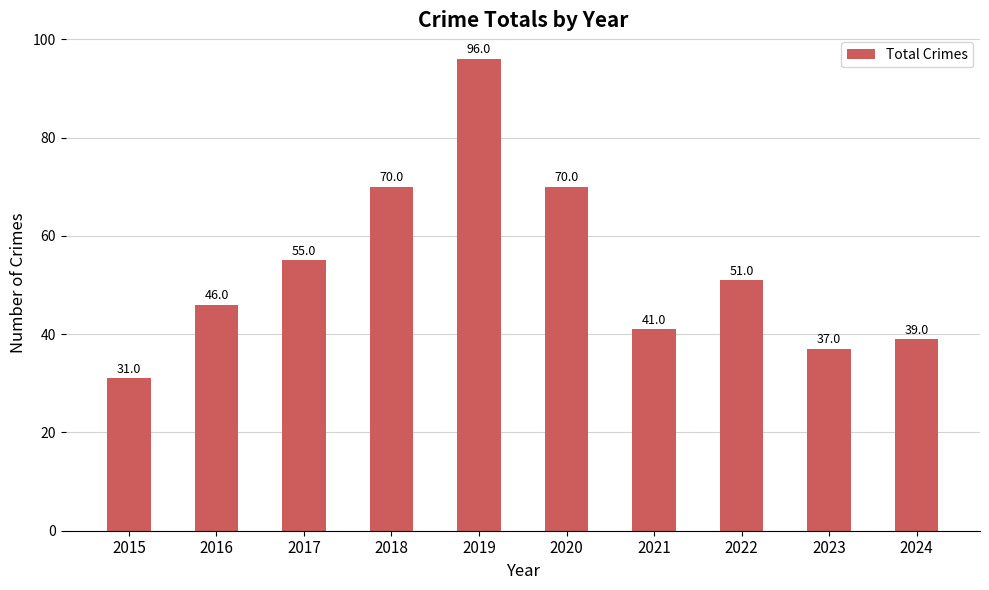

What is the difference between the second highest and minimum values?

39